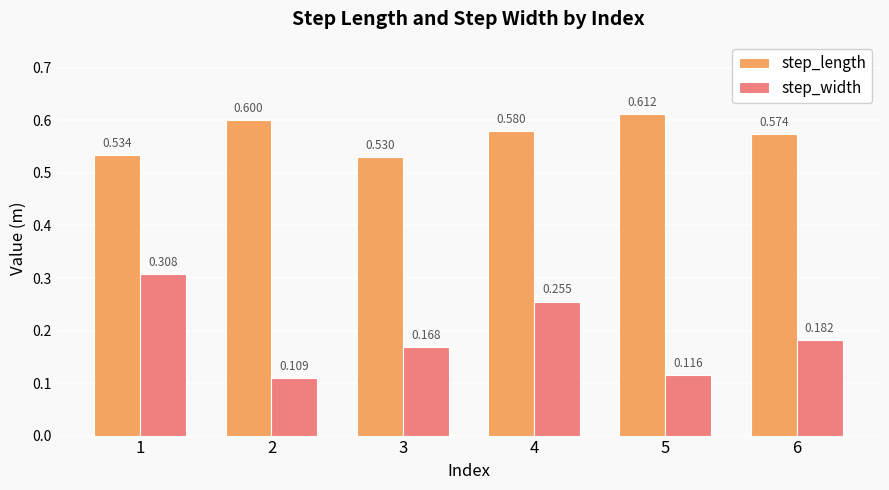

At which label is step_length closest to 0?

3